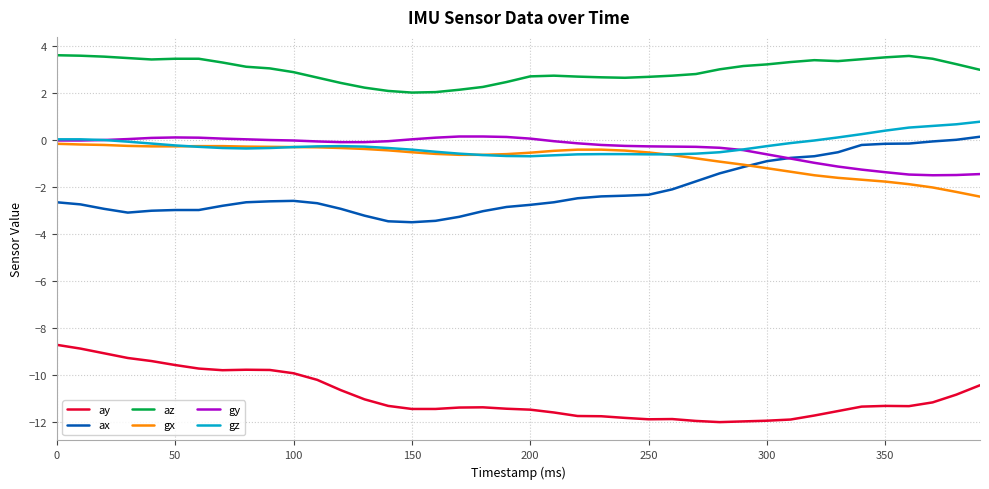

What is the maximum value shown in the chart?

3.6